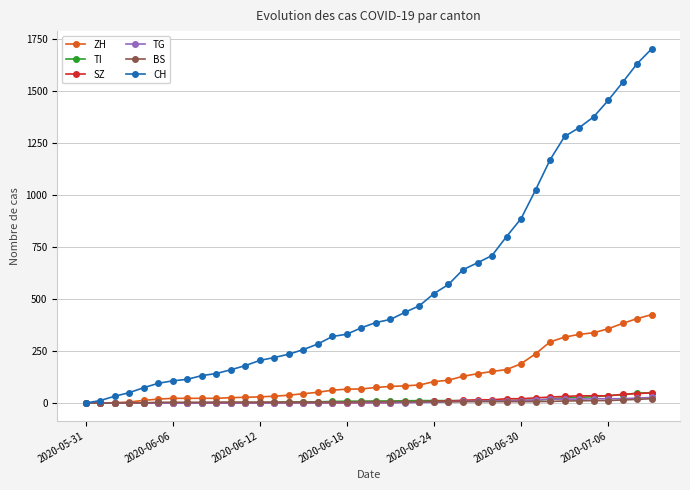

What is the greatest value displayed?

1702